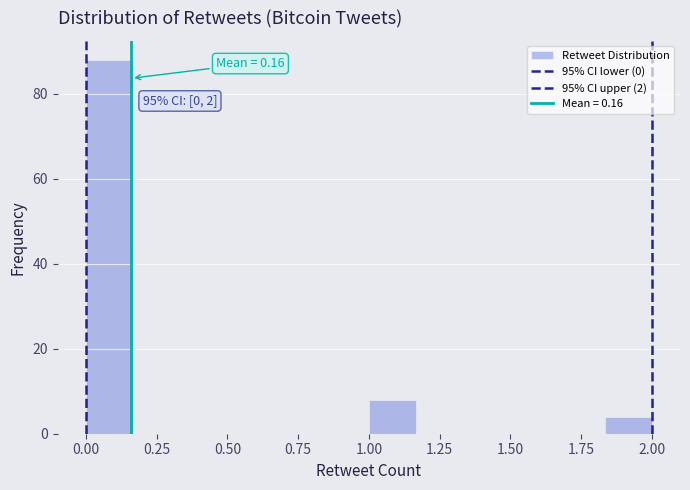

Around what value on the x-axis is the tallest bar? Give the approximate position of its centre, as read against the axis.

0.10